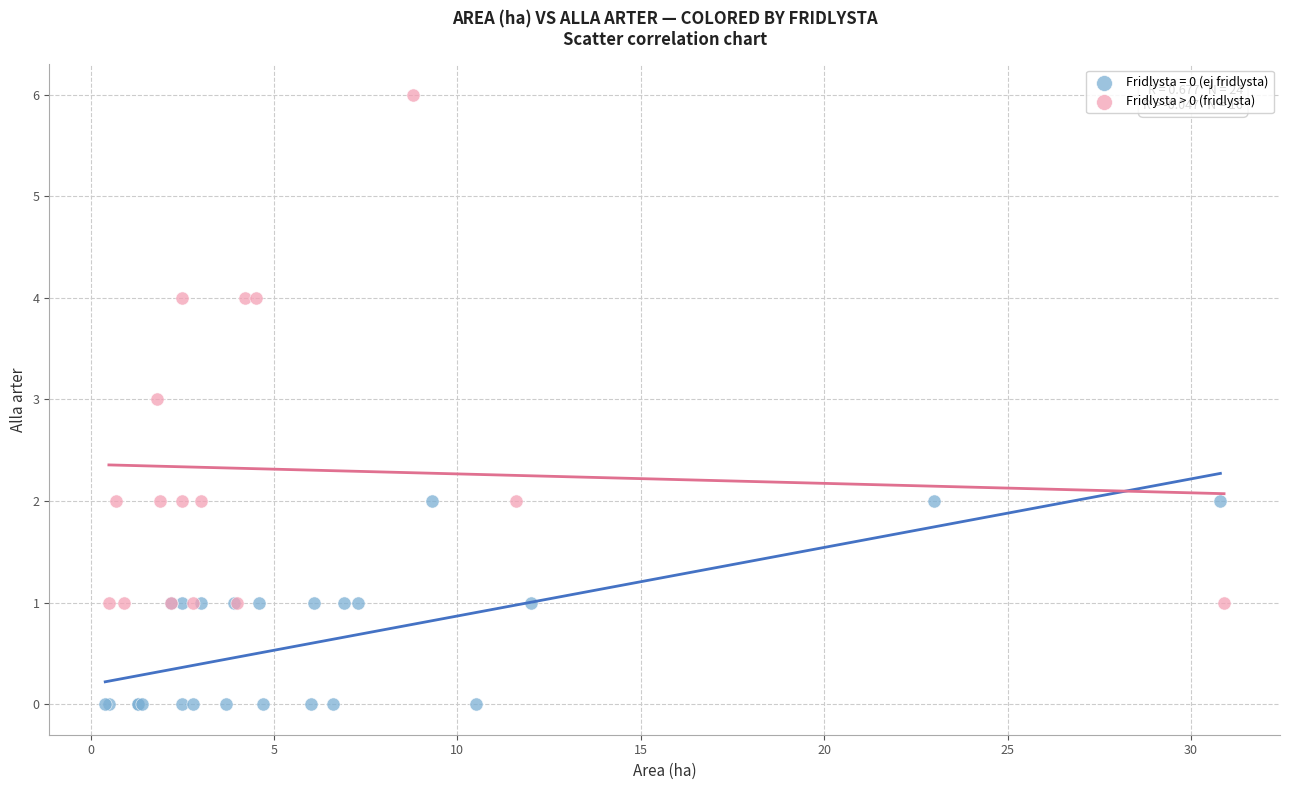

Which series reaches the maximum Y coordinate?

Fridlysta > 0 (fridlysta)